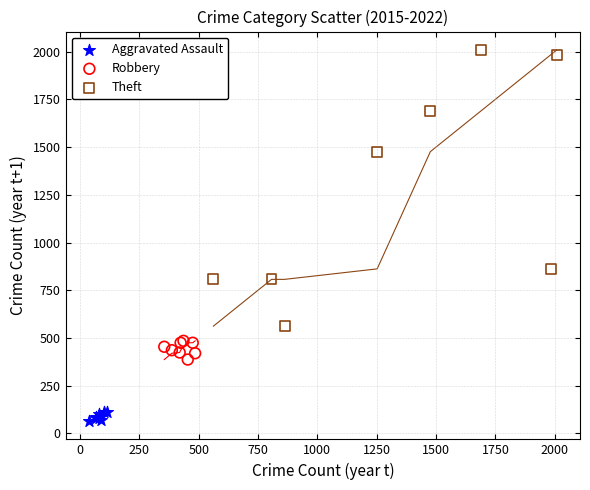

What are all the series names shown in the legend?

Aggravated Assault, Robbery, Theft